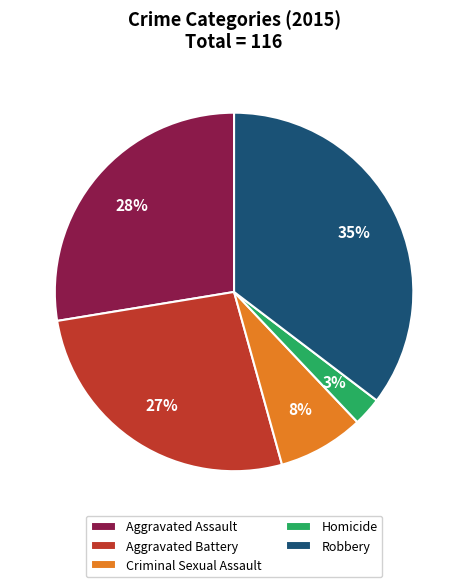

Does Homicide account for over 50% of the chart?

No